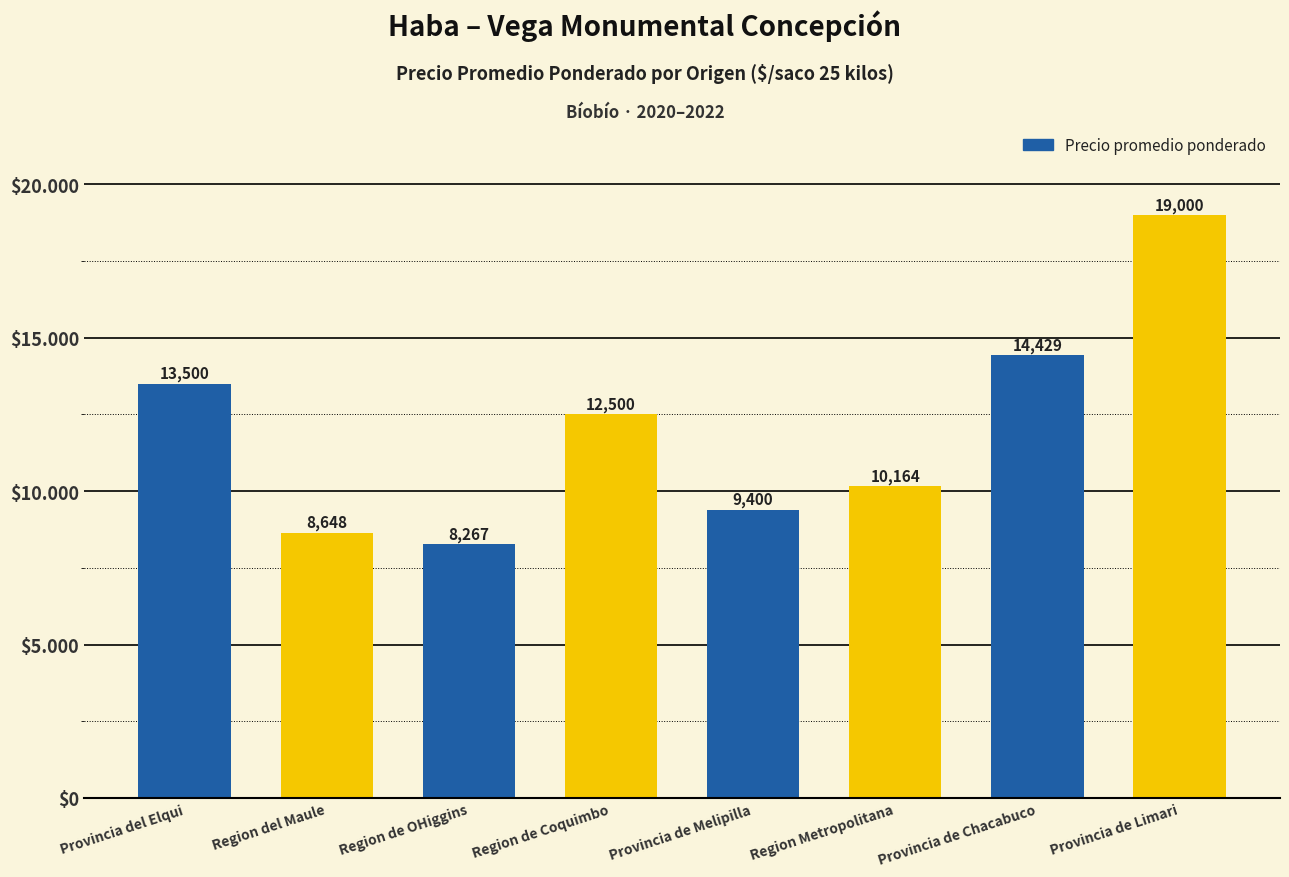

What is the value of the 1st bar from the left?

13500